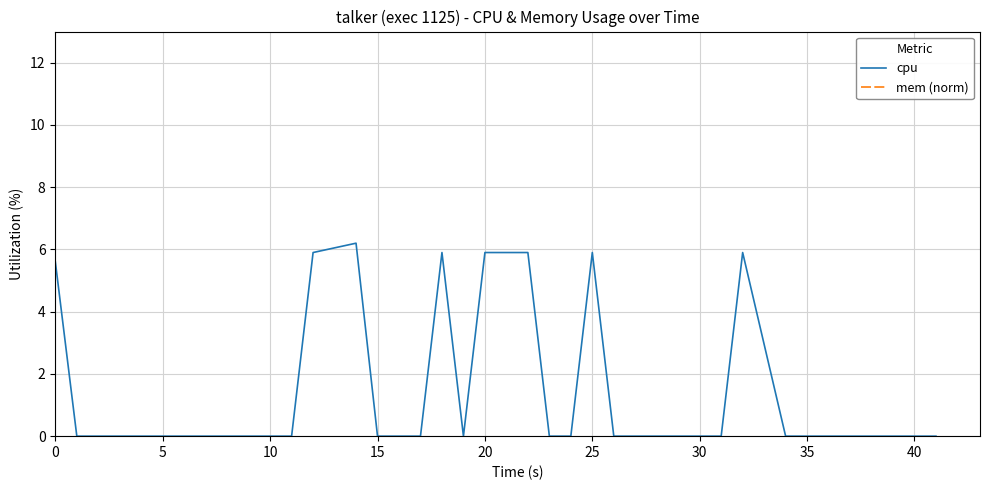

Reading left to right, extract all data points from this chart.

cpu: 5.6	0.0	0.0	0.0	0.0	0.0	0.0	0.0	0.0	0.0	0.0	0.0	5.9	6.2	0.0	0.0	0.0	5.9	0.0	5.9	5.9	5.9	0.0	0.0	5.9	0.0	0.0	0.0	0.0	0.0	0.0	5.9	0.0	0.0	0.0	0.0	0.0	0.0	0.0	0.0
mem (norm): 13.0	13.0	13.0	13.0	13.0	13.0	13.0	13.0	13.0	13.0	13.0	13.0	13.0	13.0	13.0	13.0	13.0	13.0	13.0	13.0	13.0	13.0	13.0	13.0	13.0	13.0	13.0	13.0	13.0	13.0	13.0	13.0	13.0	13.0	13.0	13.0	13.0	13.0	13.0	13.0